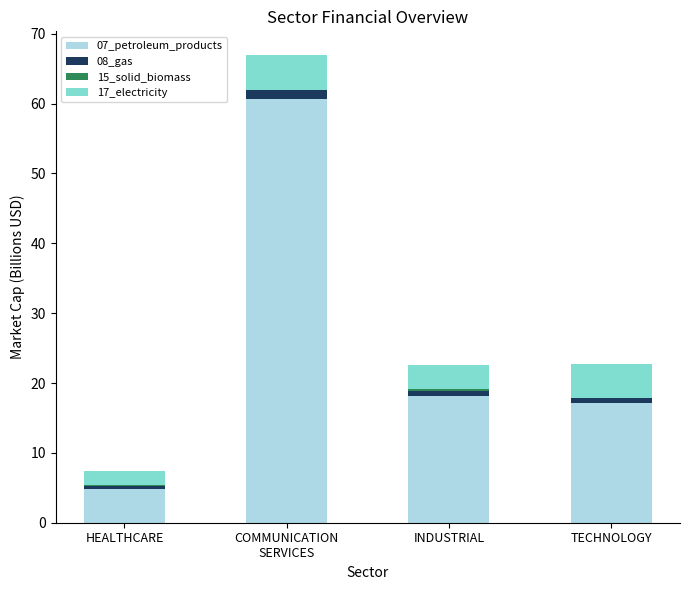

True or false: 07_petroleum_products has a value of 30.6 at TECHNOLOGY.

False